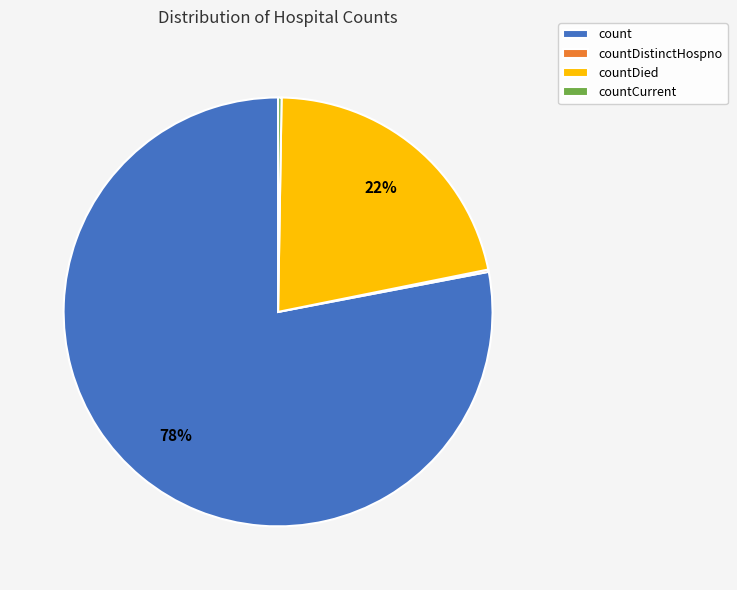

True or false: countDied accounts for 22% of the total.

True